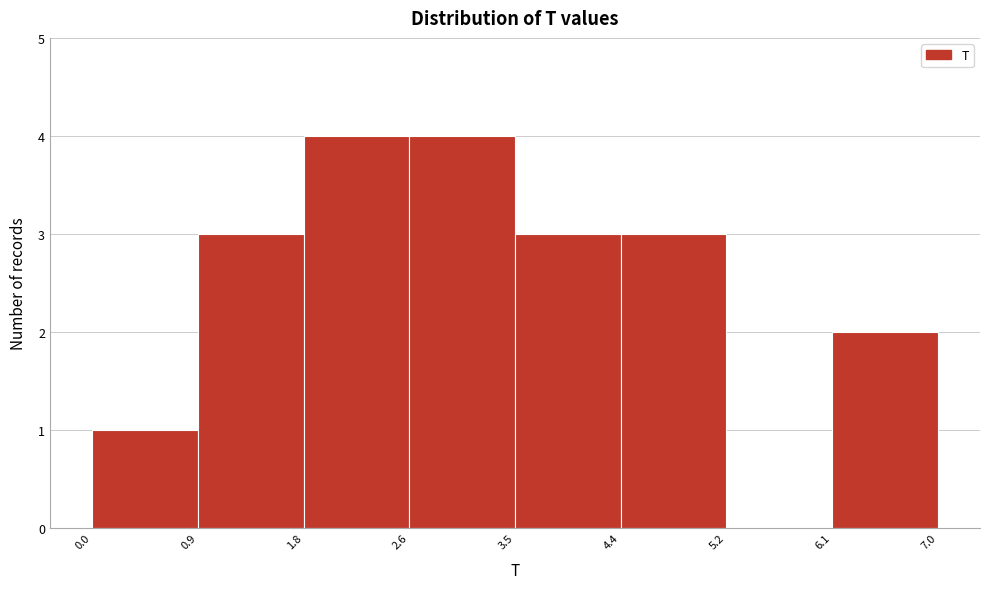

Reading left to right, list every bar in this chart as the range it spans on the x-axis followed by its height. The values are not printed on the chart, so give them approximately, as read against the axis.

0.0 to 0.9: 1
0.9 to 1.8: 3
1.8 to 2.6: 4
2.6 to 3.5: 4
3.5 to 4.4: 3
4.4 to 5.2: 3
5.2 to 6.1: 0
6.1 to 7.0: 2